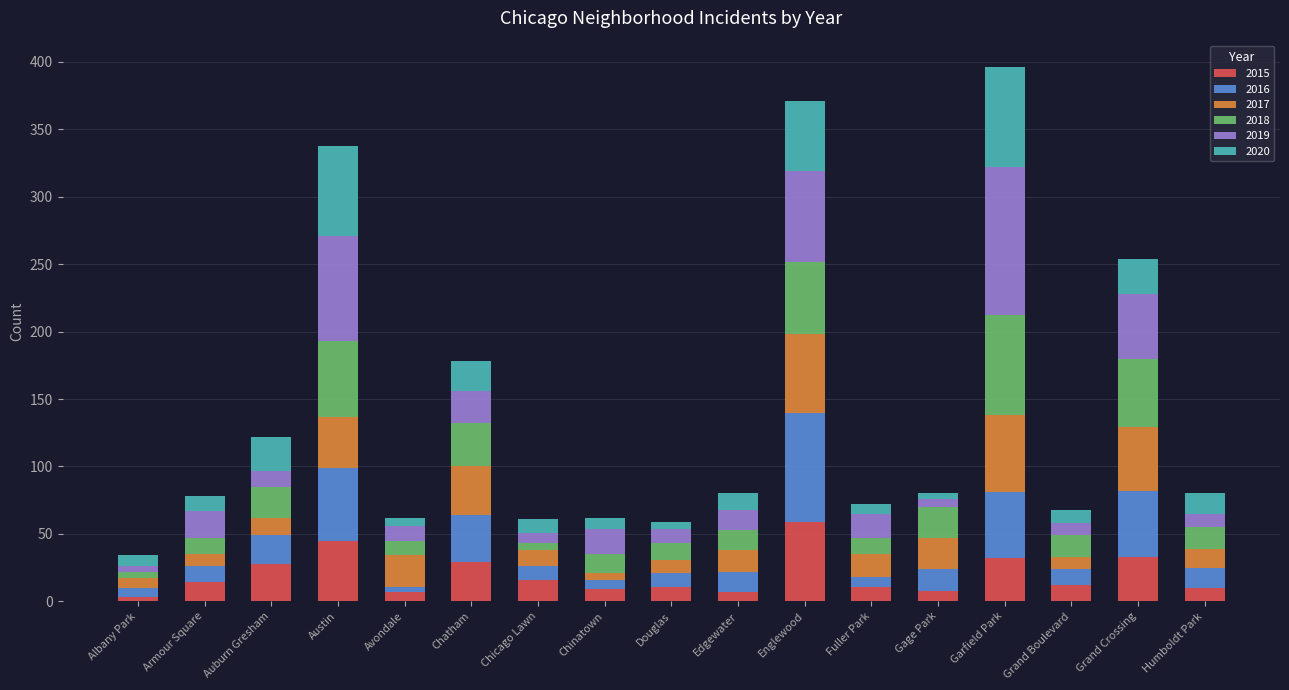

How many bars are there in total?

17